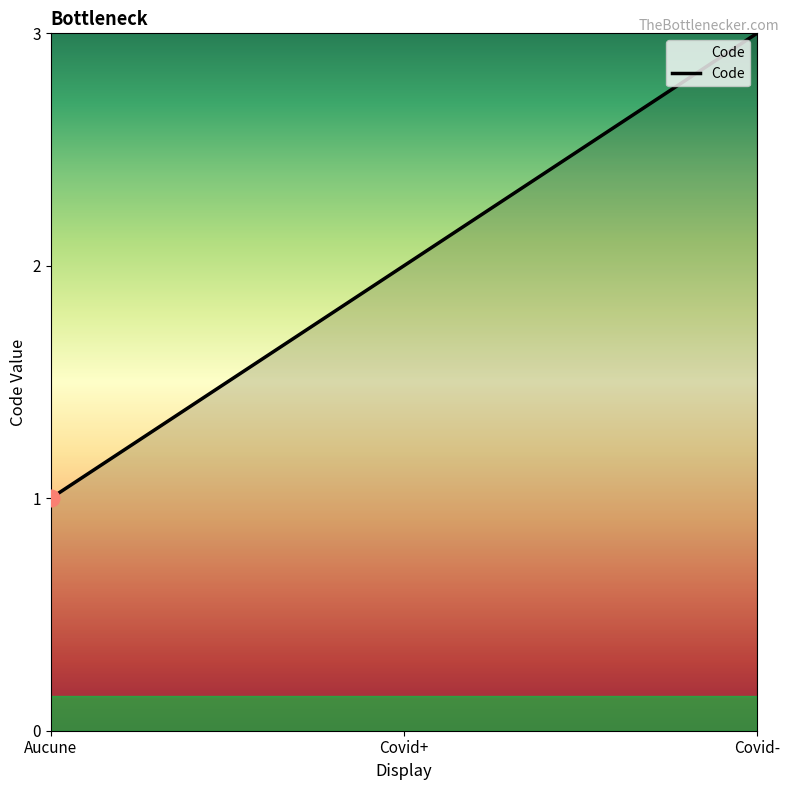

Count the values in the range 1 to 3.

3